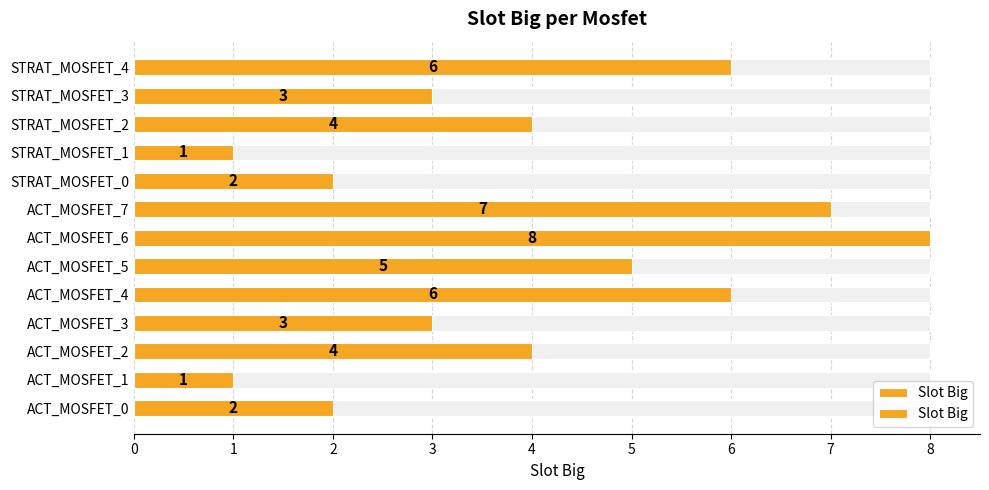

Does the chart contain any negative values?

No